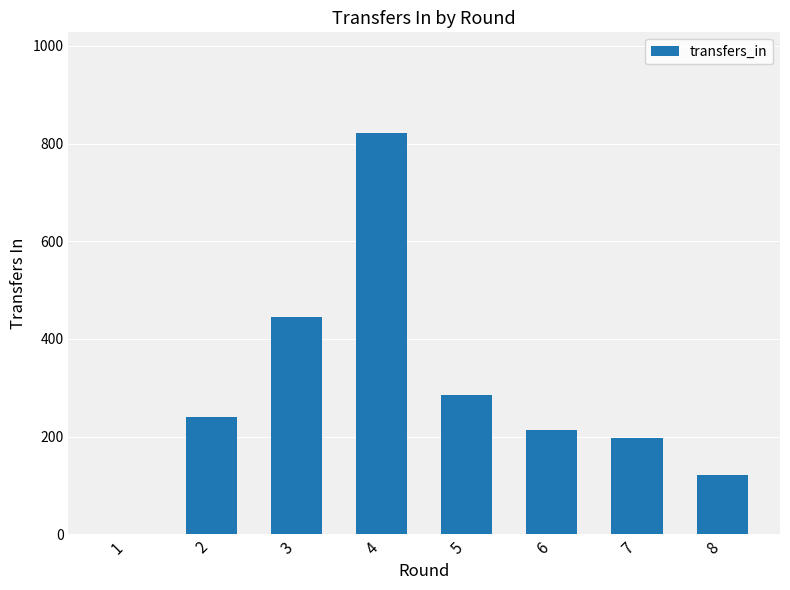

What is the greatest value displayed?

822